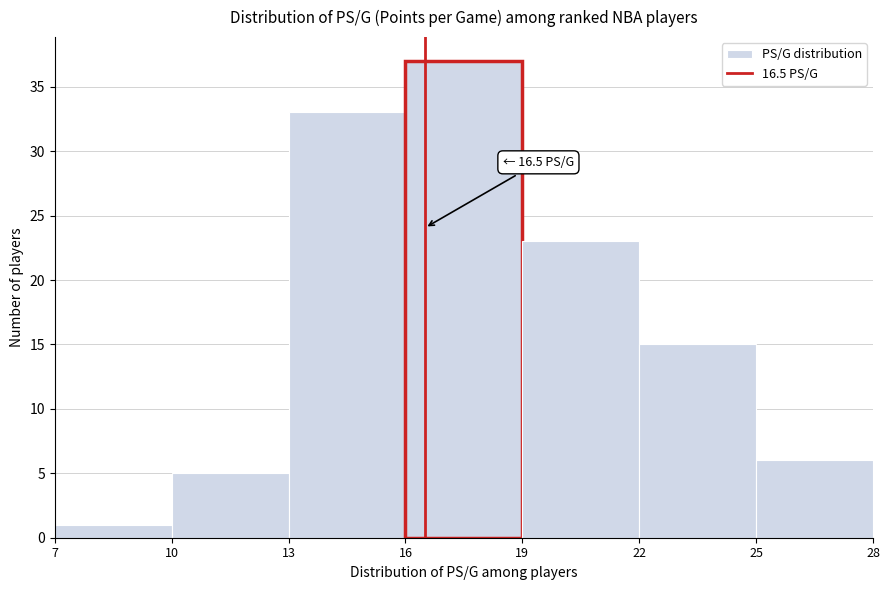

Which range on the x-axis has the tallest bar?

16 to 19